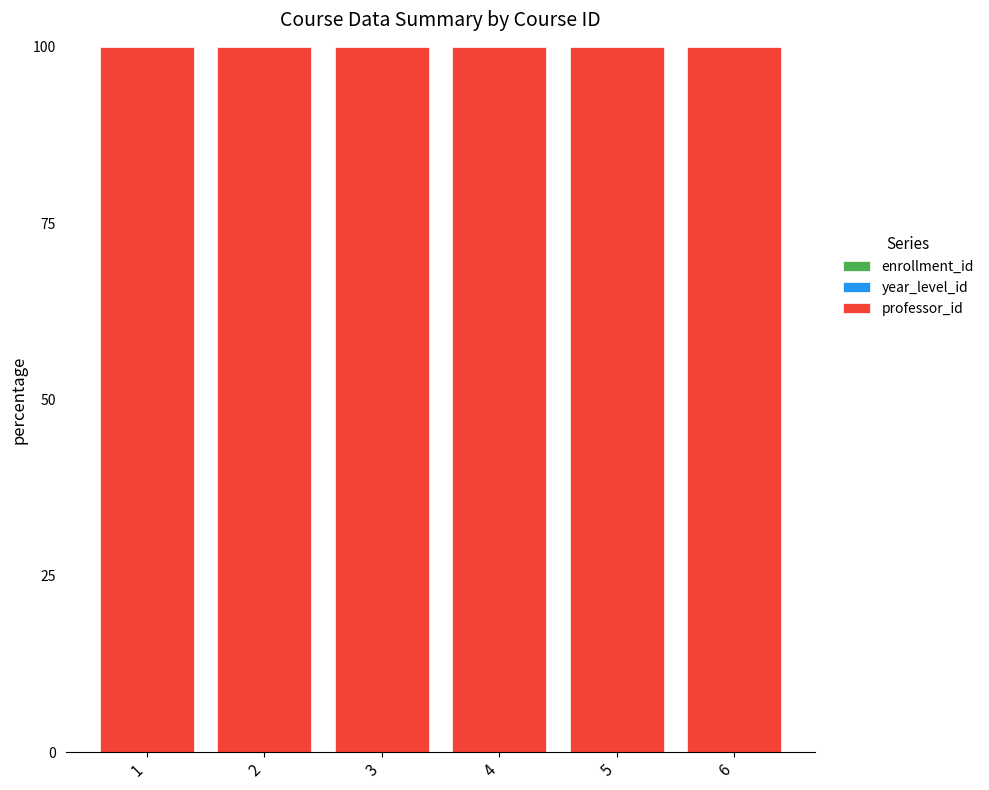

Are the bars grouped side by side (vs. stacked)?

No